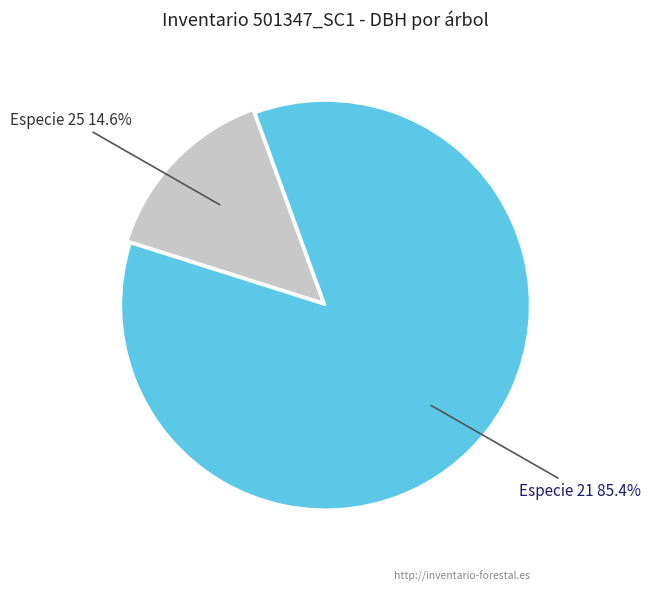

Does any single category account for the majority?

Yes